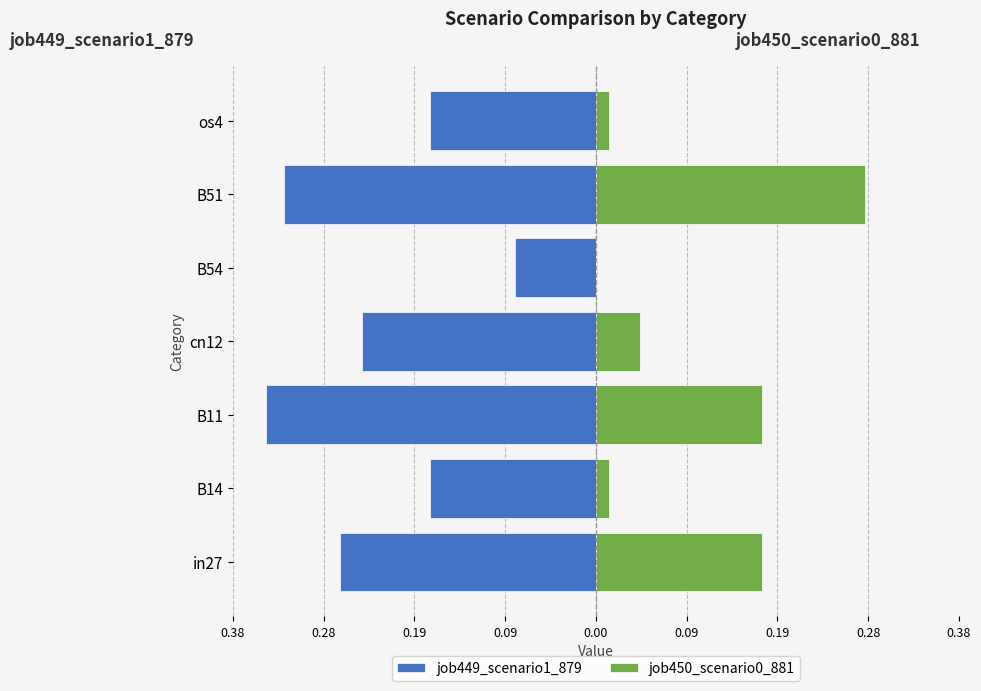

What is the maximum value for job449_scenario1_879?

-0.1